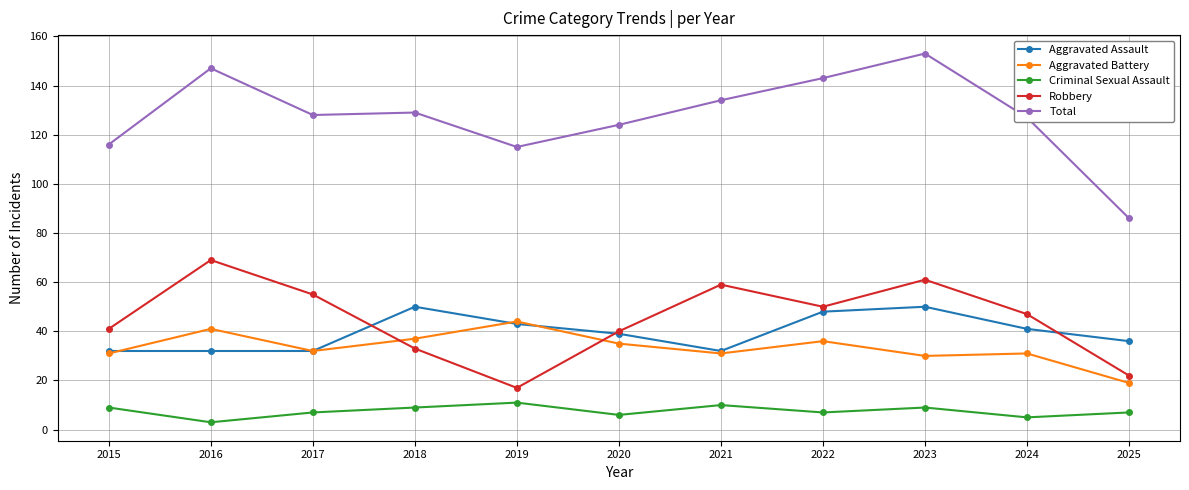

True or false: Total and Robbery cross at least once.

False